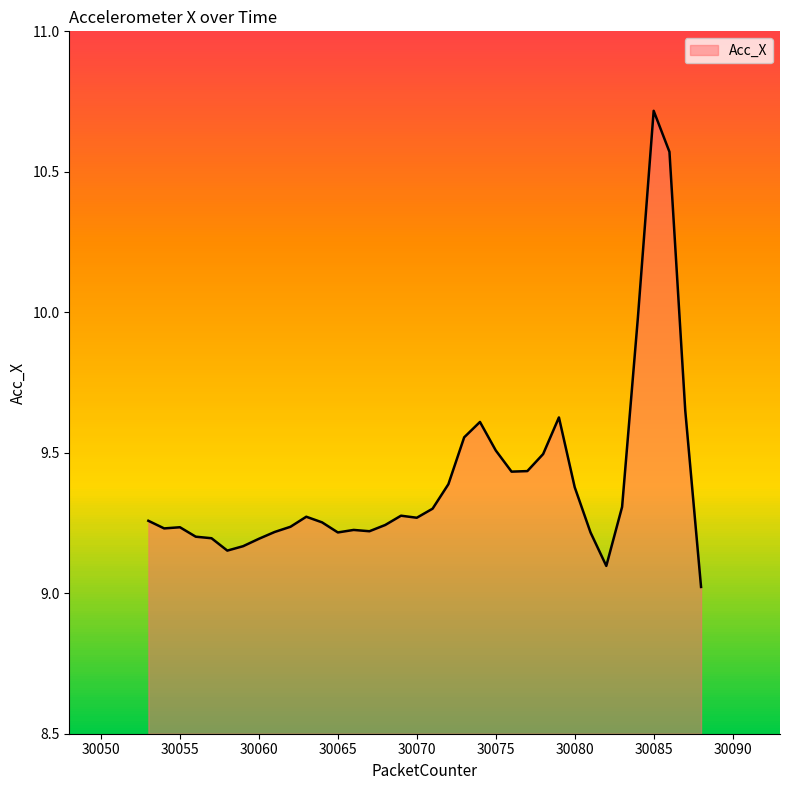

What is the difference between the maximum and minimum values?

1.7